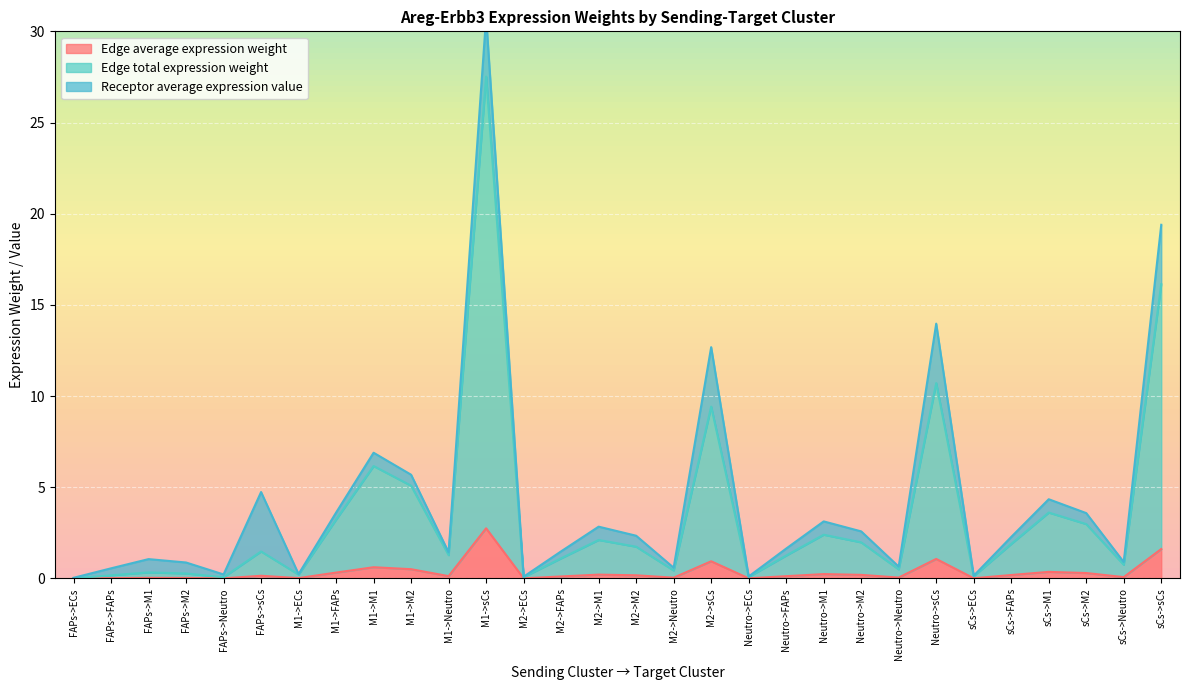

What is the average value of the Edge total expression weight series?

3.4